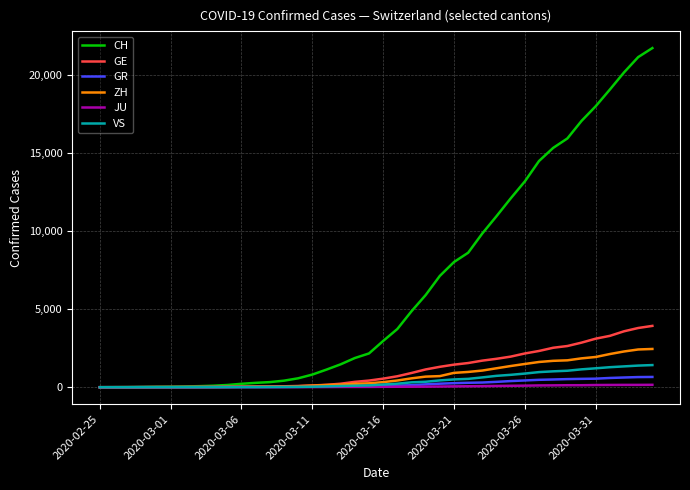

How many values in the CH series are below 2962?

20